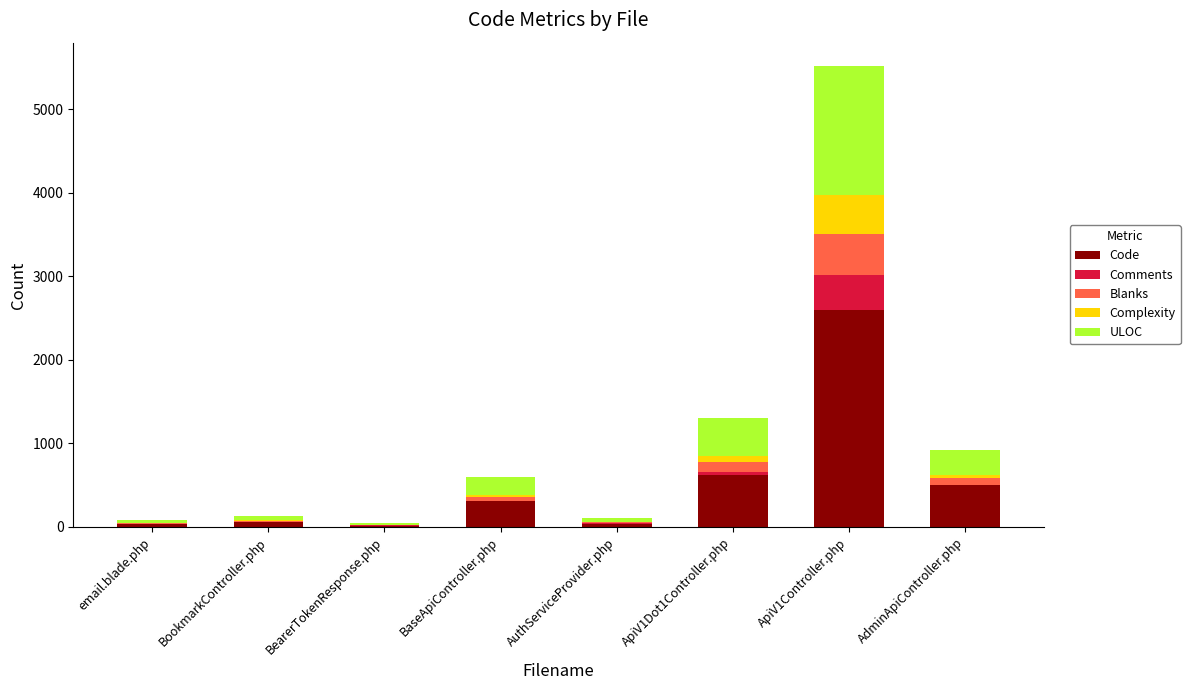

Where is Code nearest to the value 1304?

ApiV1Dot1Controller.php